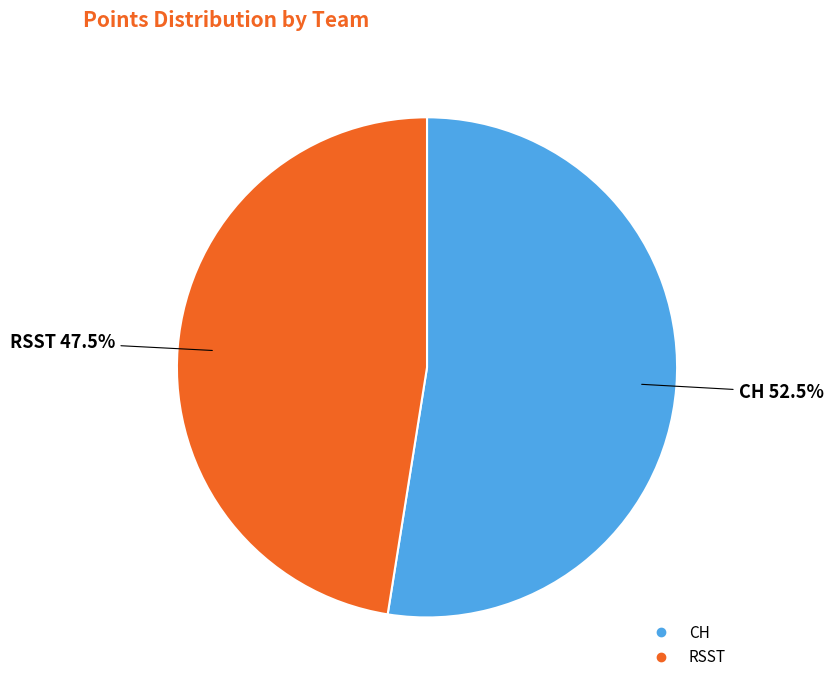

The CH slice represents 63% of the pie. True or false?

False